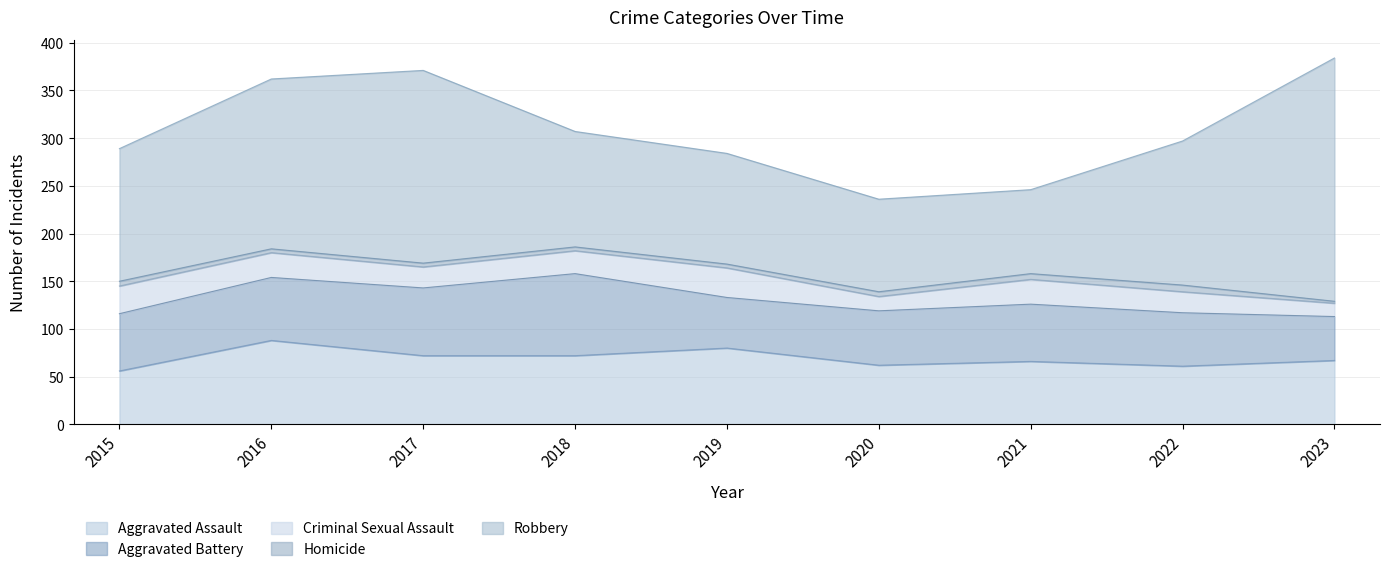

Which category has the highest value across all series?

2023